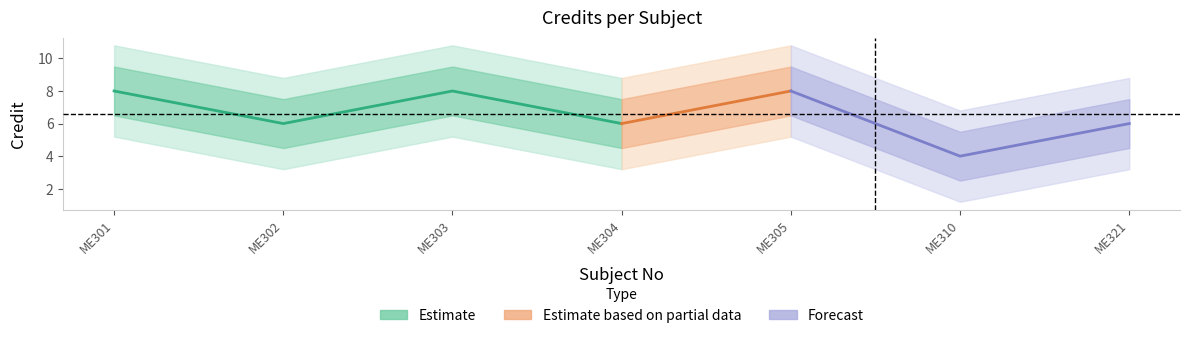

What is the value of the Forecast point at the 6th from the left?

4